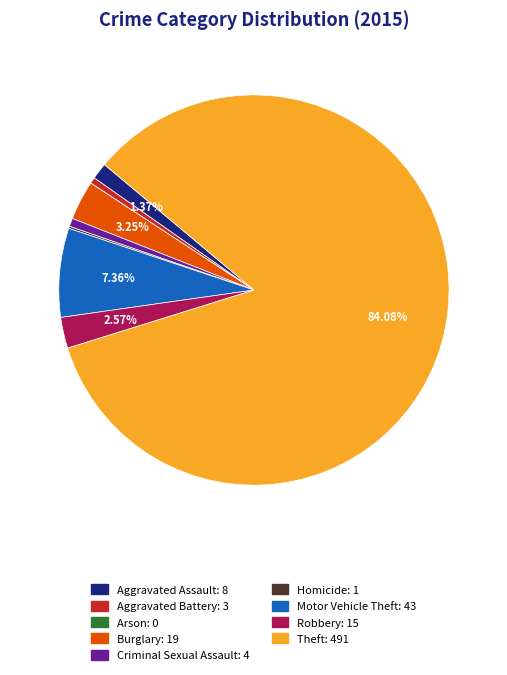

The Robbery slice represents 3% of the pie. True or false?

True